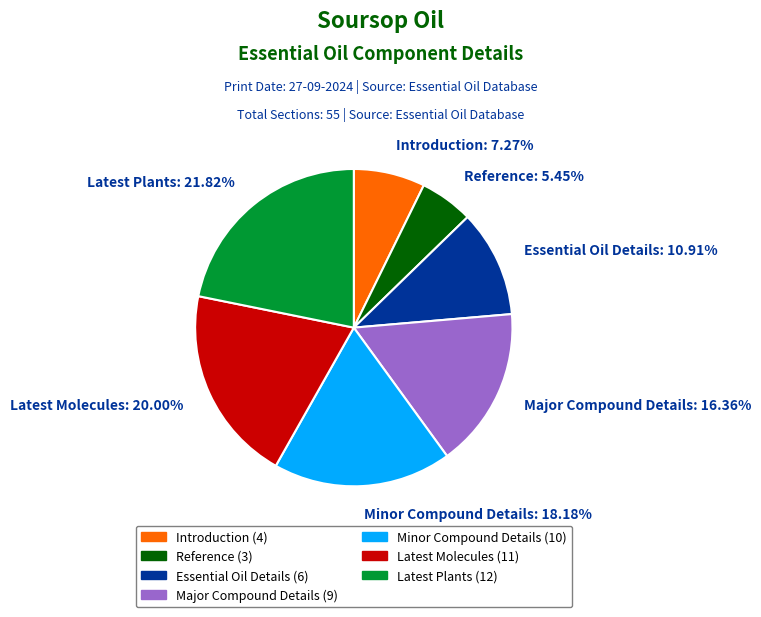

Combined, what portion of the pie is Introduction and Reference?

12.7%